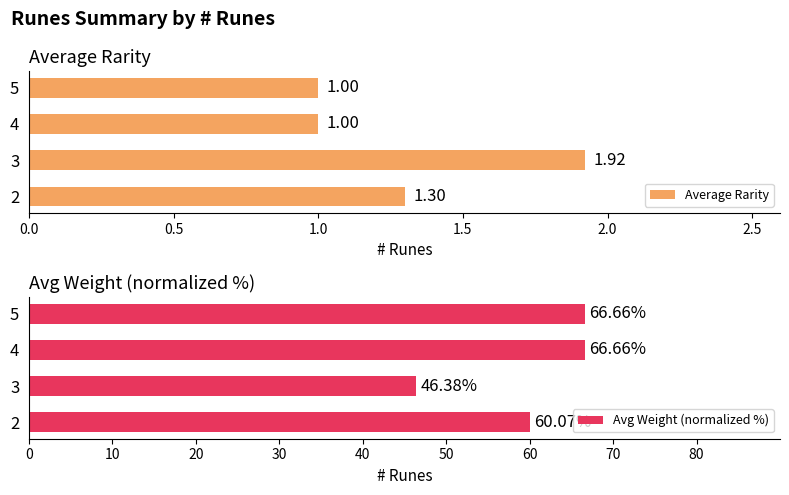

What is the average value of the Average Rarity series?

1.3